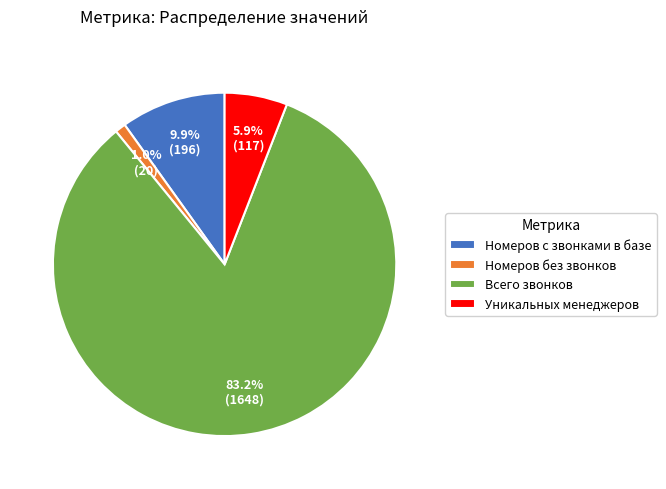

To the nearest percent, what is the average slice percentage?

25%